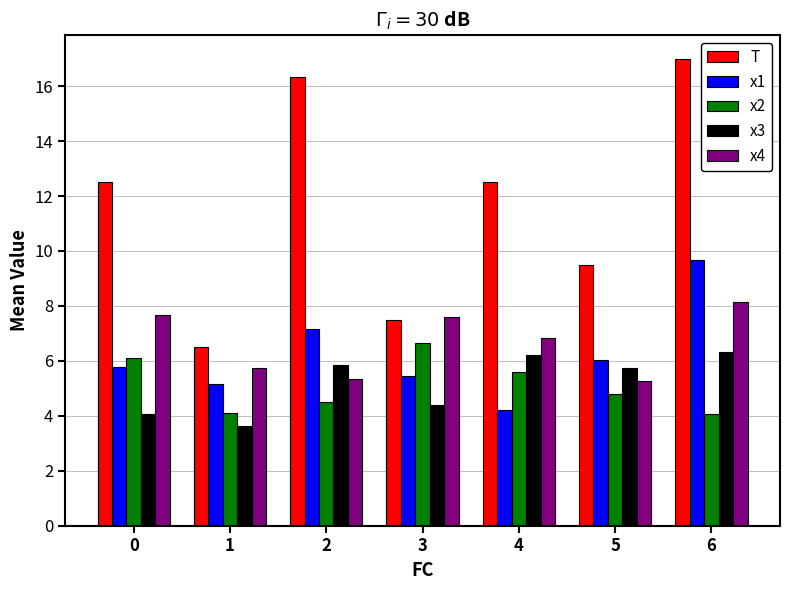

Which series has the largest total across all categories?

T